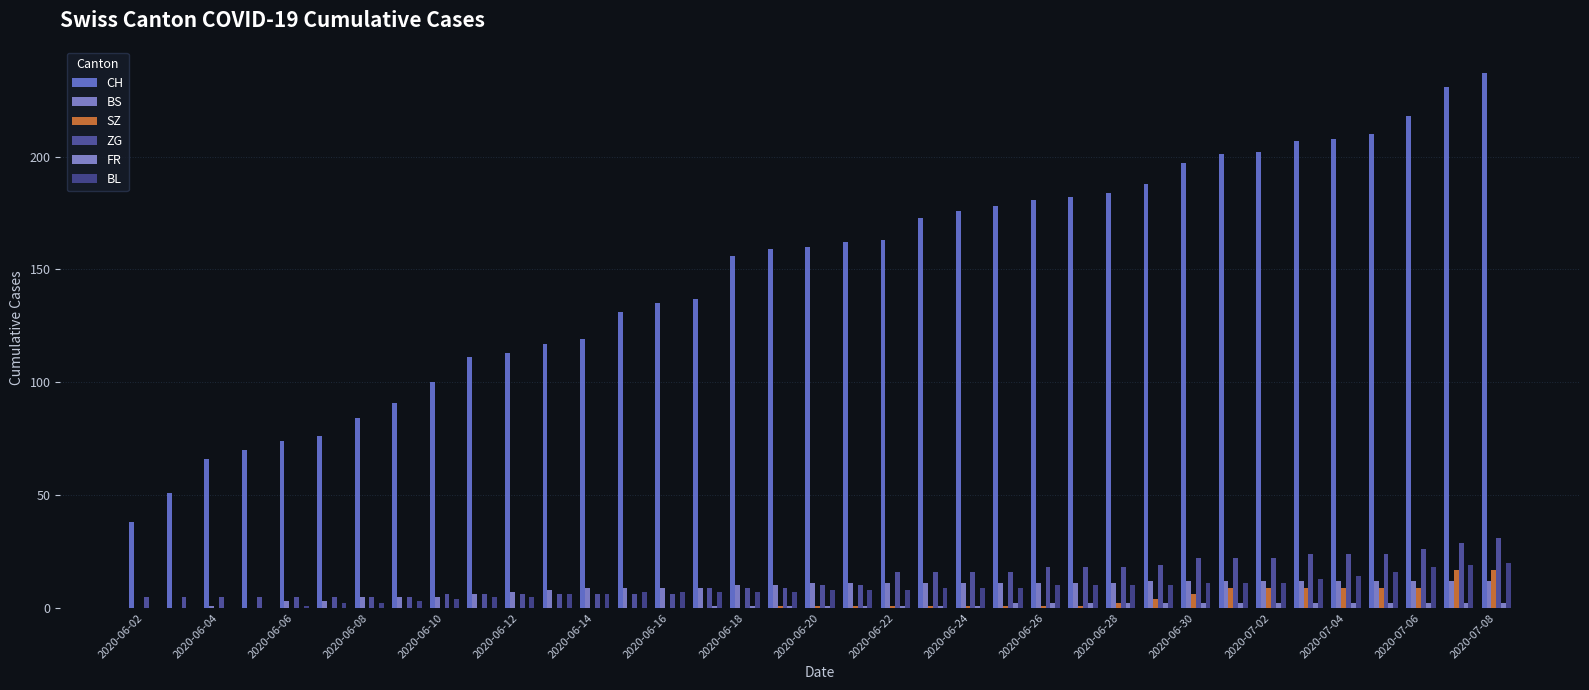

How many data points does each series have?

37